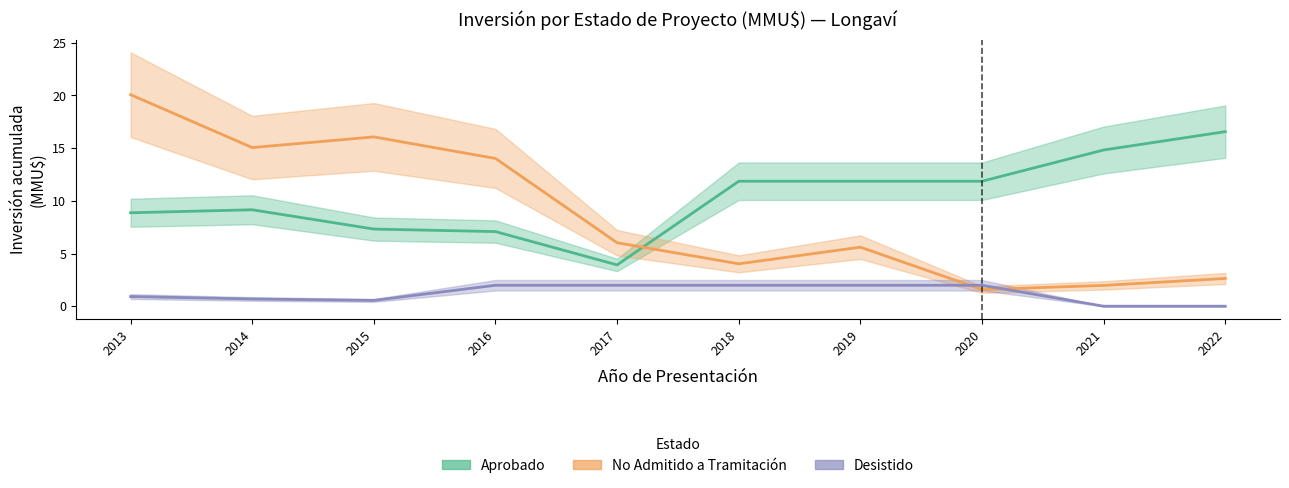

At 2019, list the series in order from largest to smallest.

Aprobado, No Admitido, Desistido